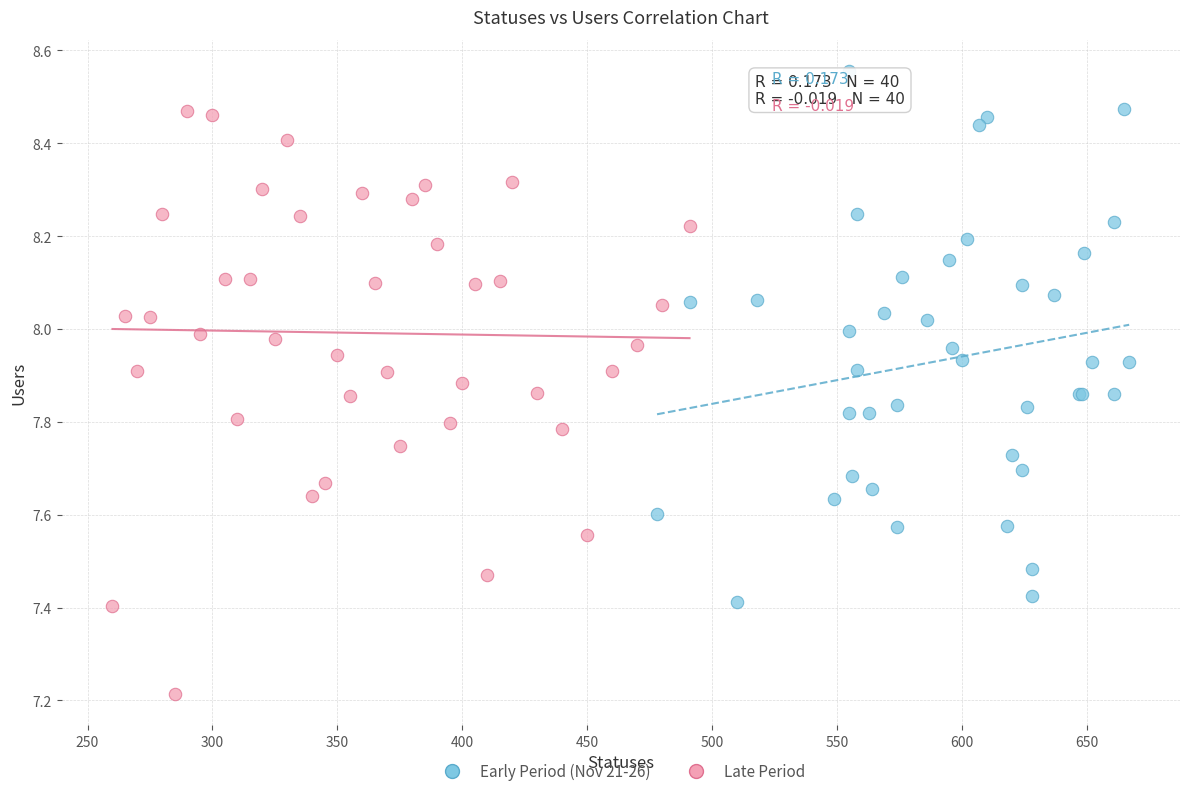

Which series has the widest spread of Y values?

Late Period